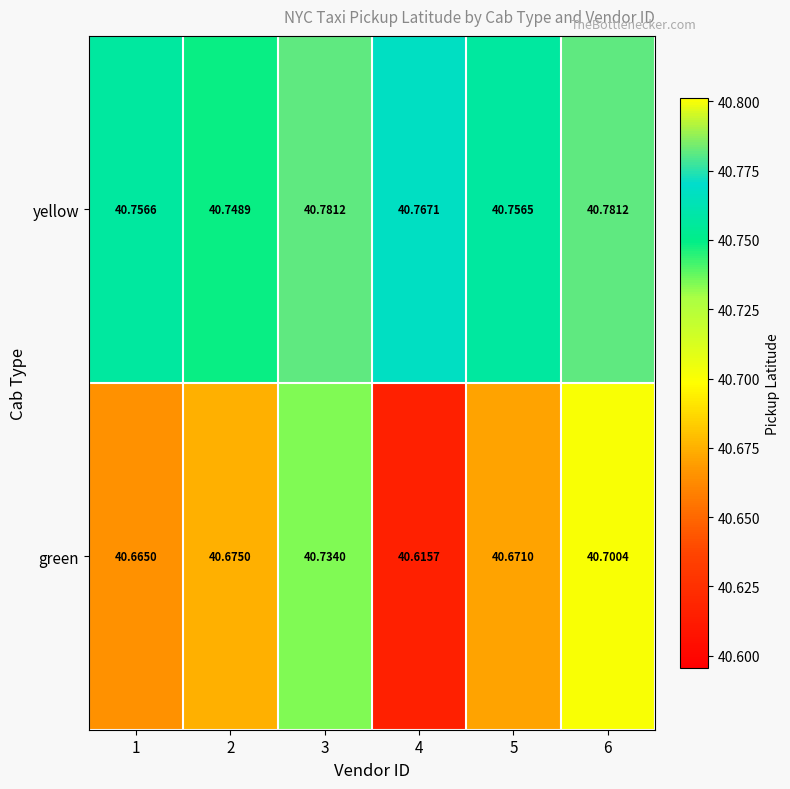

Which series has the widest spread of values?

green